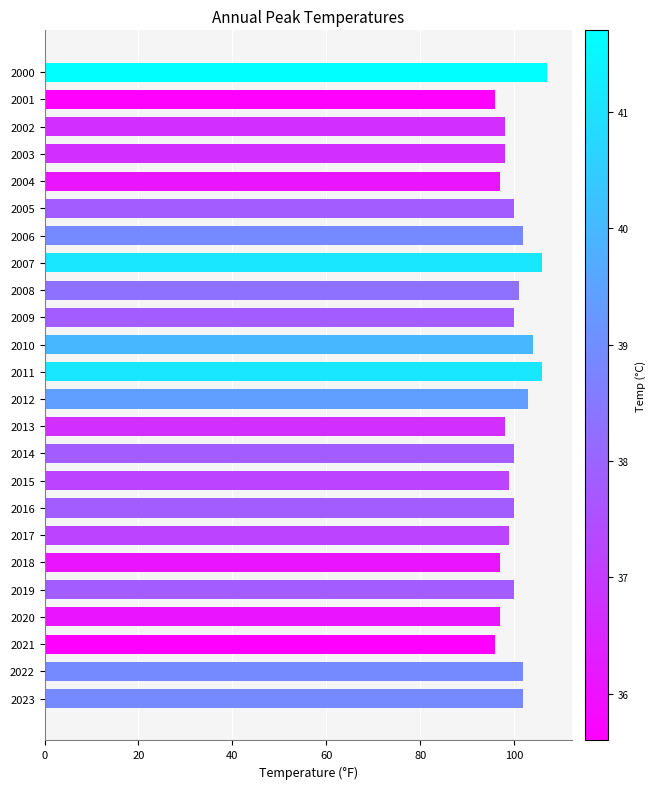

What is the ratio of the value at 2023 to the value at 2019?

1.0